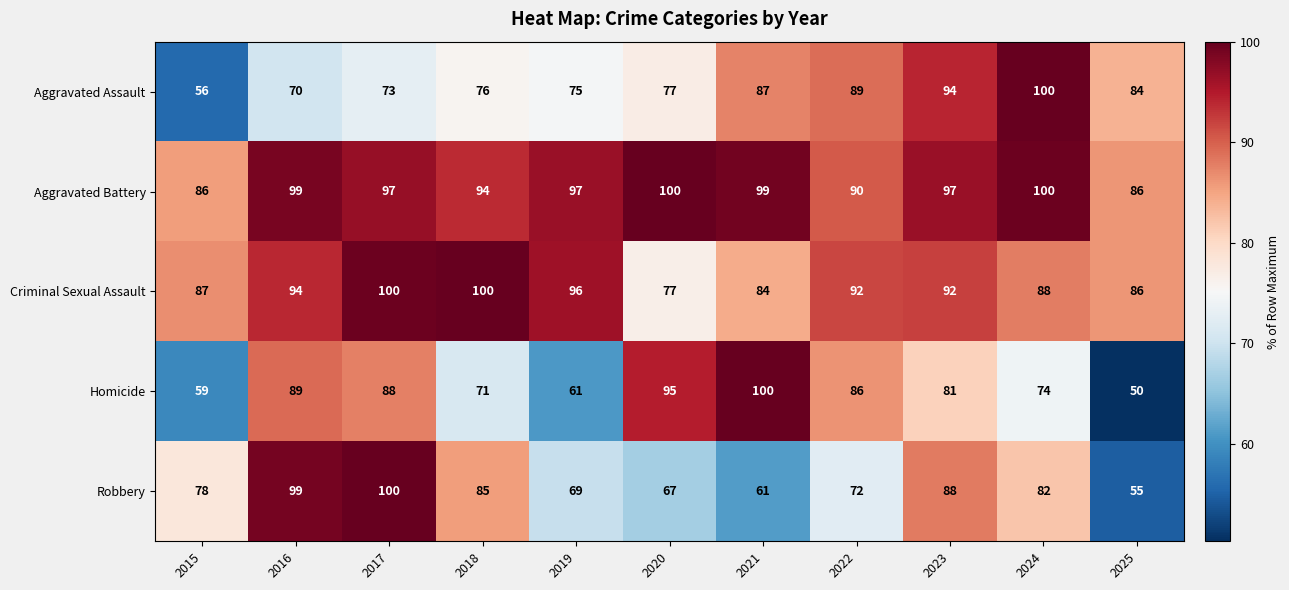

What is the difference between the highest and lowest values at 2019?

36